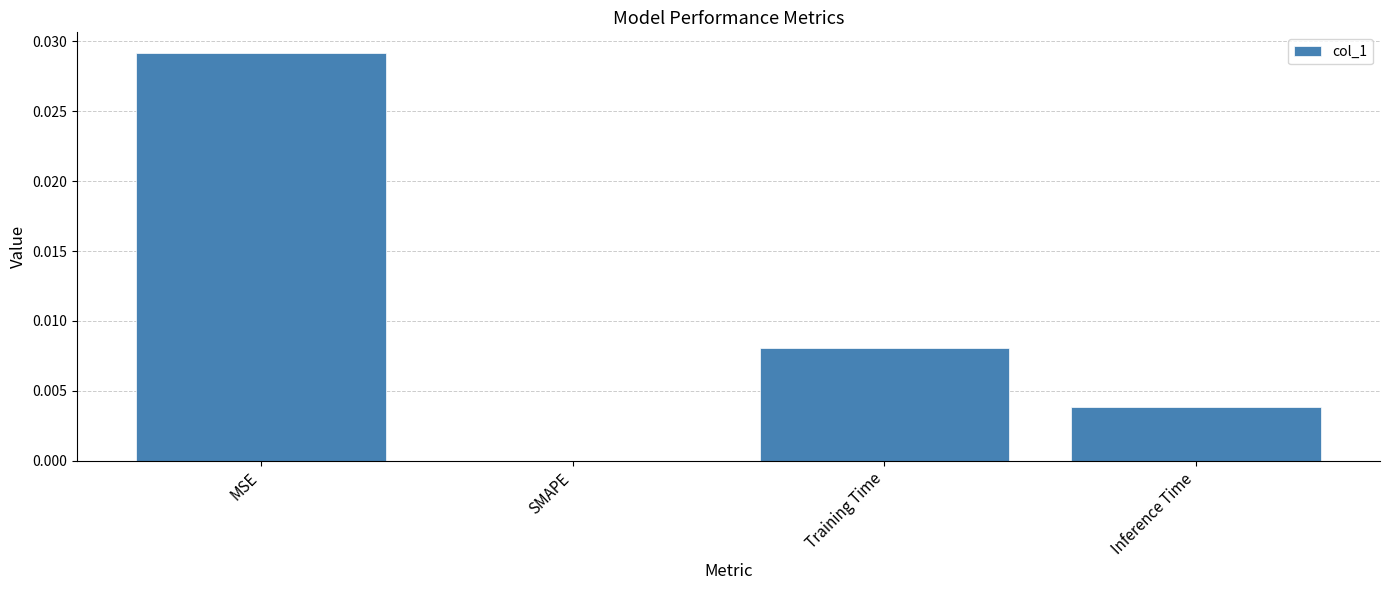

At which label is the value closest to 0?

SMAPE